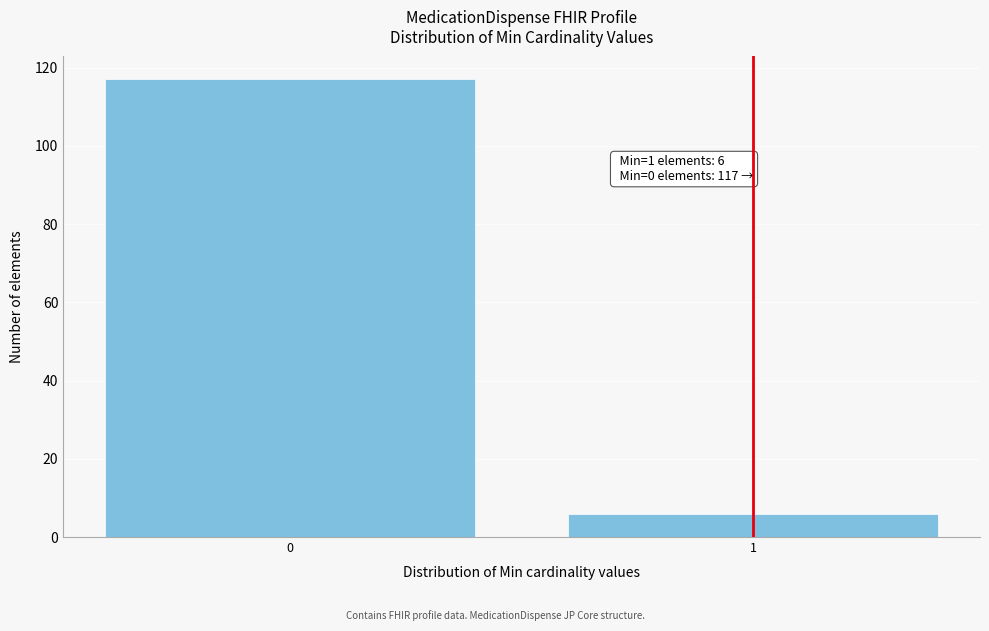

Reading left to right, transcribe all the data shown in this chart.

117	6